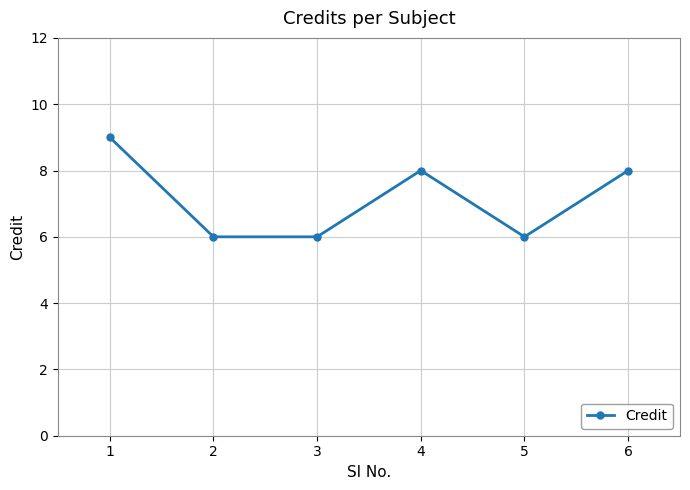

Between 1 and 5, which is larger?

1